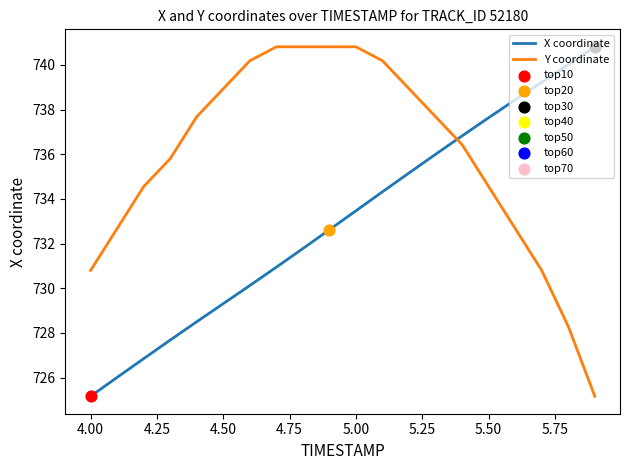

At how many categories does at least one series exceed 730?

20